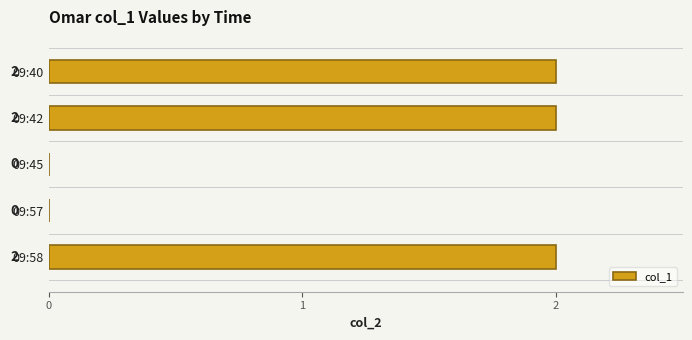

Reading bottom to top, list all the values displayed in this chart.

09:58=2	09:57=0	09:45=0	09:42=2	09:40=2